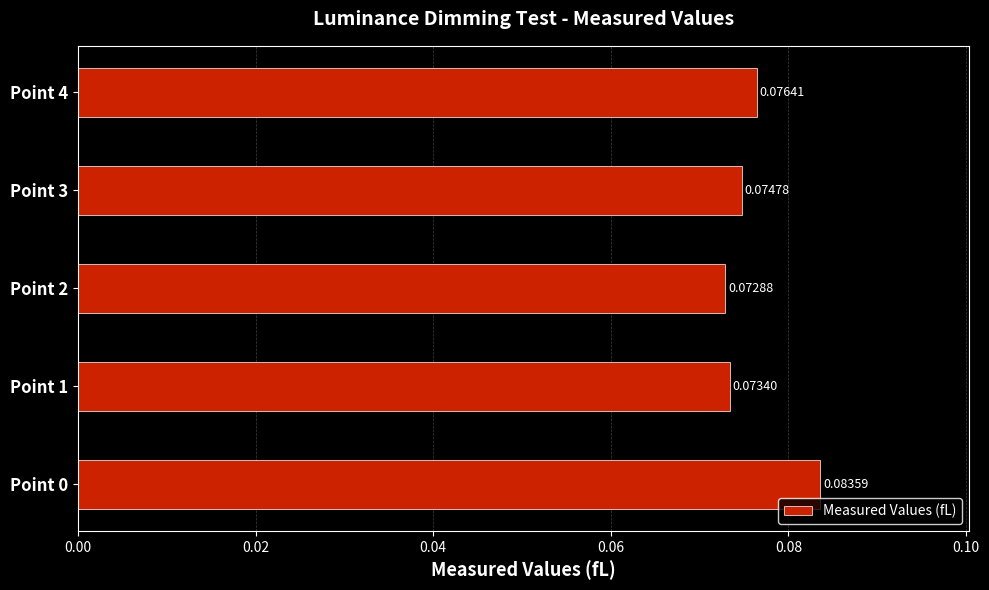

Rank the categories by value from highest to lowest.

Point 0, Point 4, Point 3, Point 1, Point 2